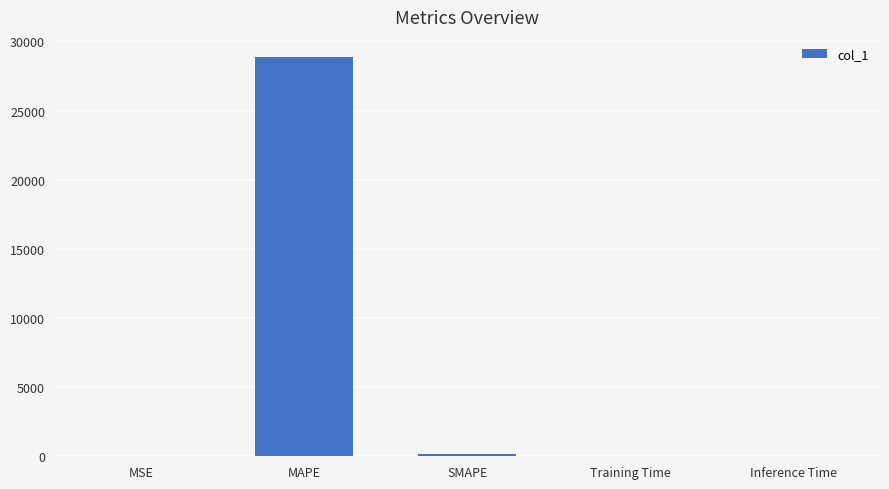

Read the value at MSE.

0.9